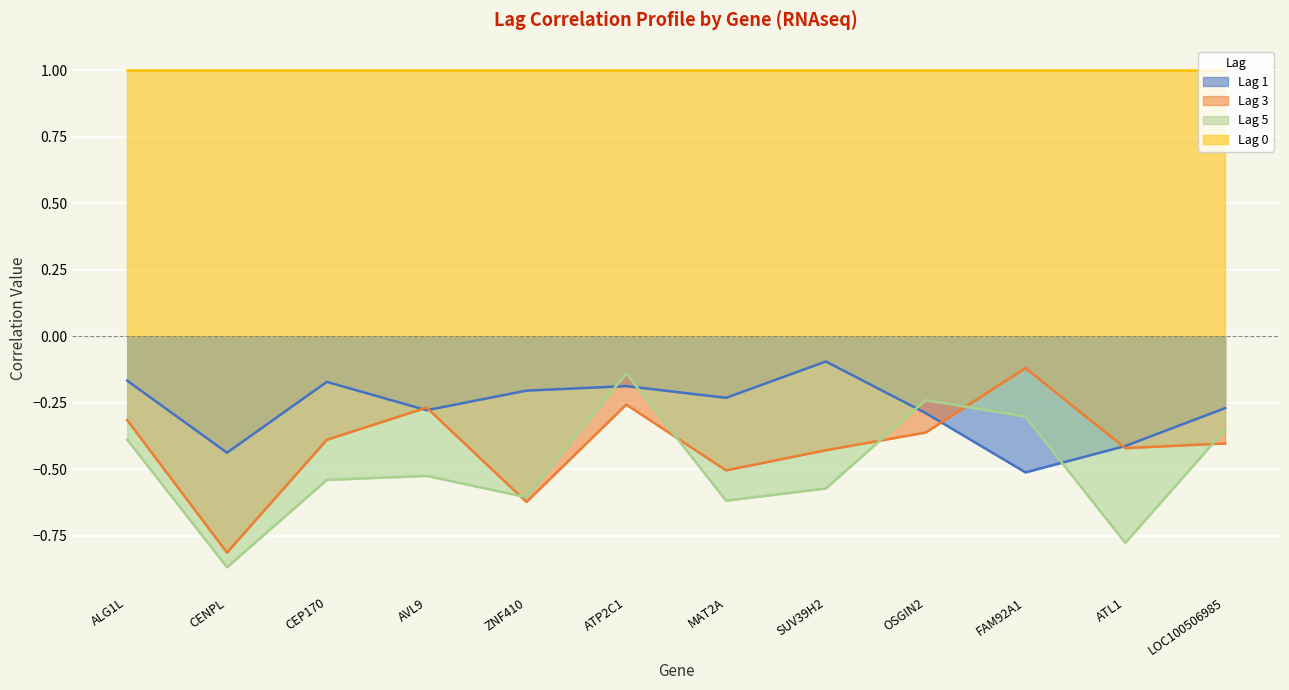

At which category does Lag 1 reach its first local valley?

CENPL